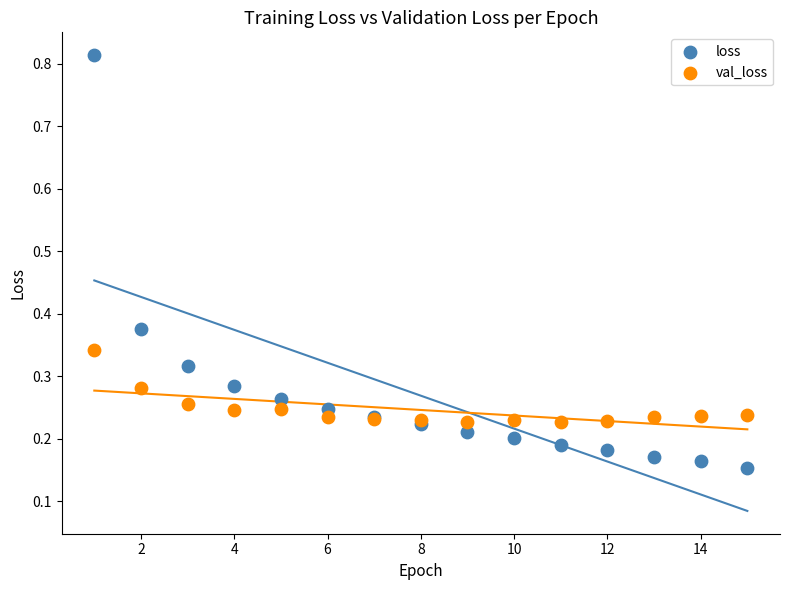

What is the X range (max minus min) for the scatter plot?

14.0